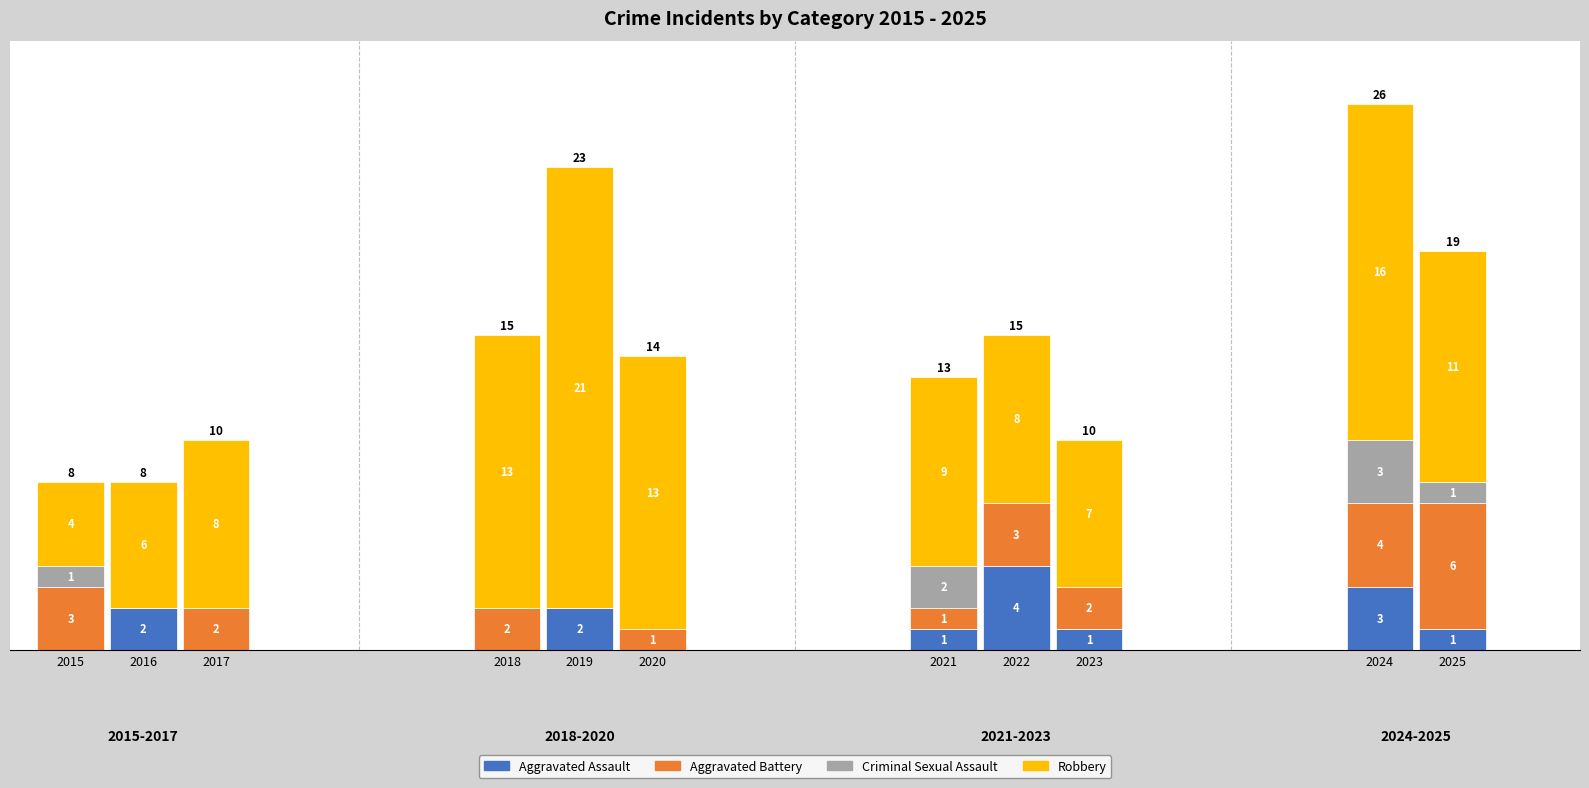

Is it true that Robbery equals 7 at 2018?

False